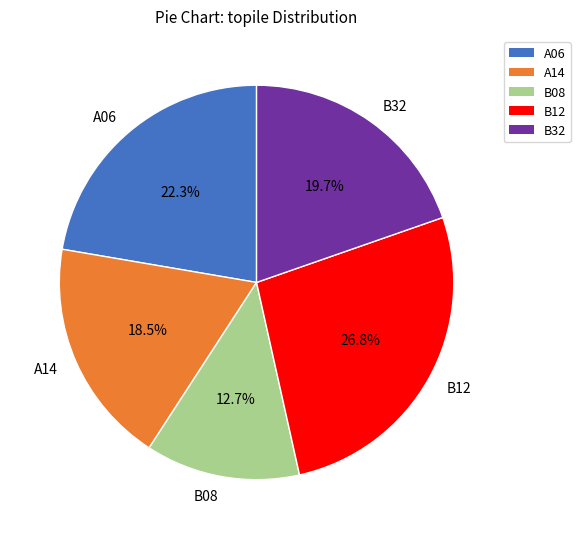

Which category has the biggest portion of the pie?

B12